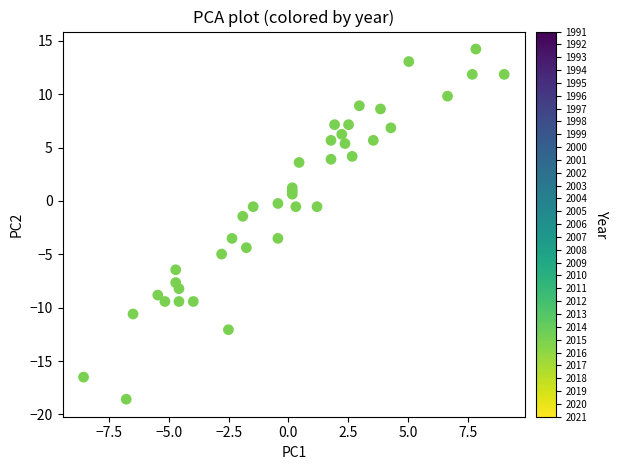

What Y value in the scatter plot is closest to -2?

-1.4